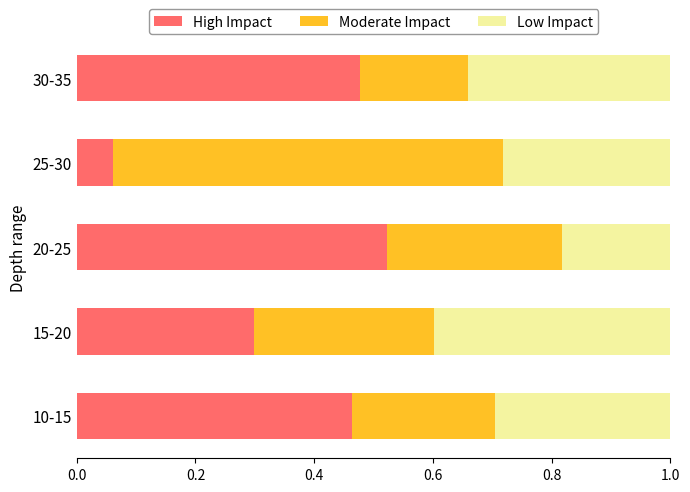

What is the total value across all series at 25-30?

1.0